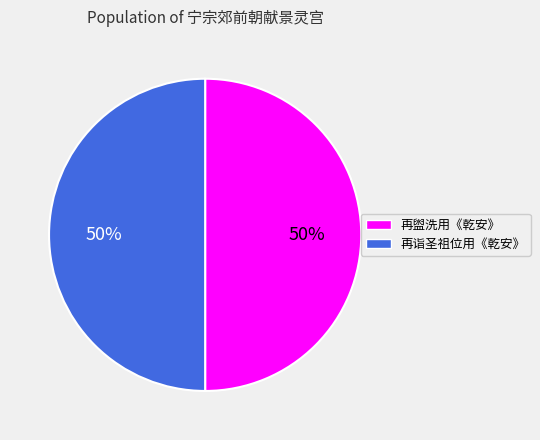

Rank the categories by value from lowest to highest.

宁宗郊前朝献景灵宫二十四首 再诣圣祖位用《乾安》。, 宁宗郊前朝献景灵宫二十四首 再盥洗用《乾安》。